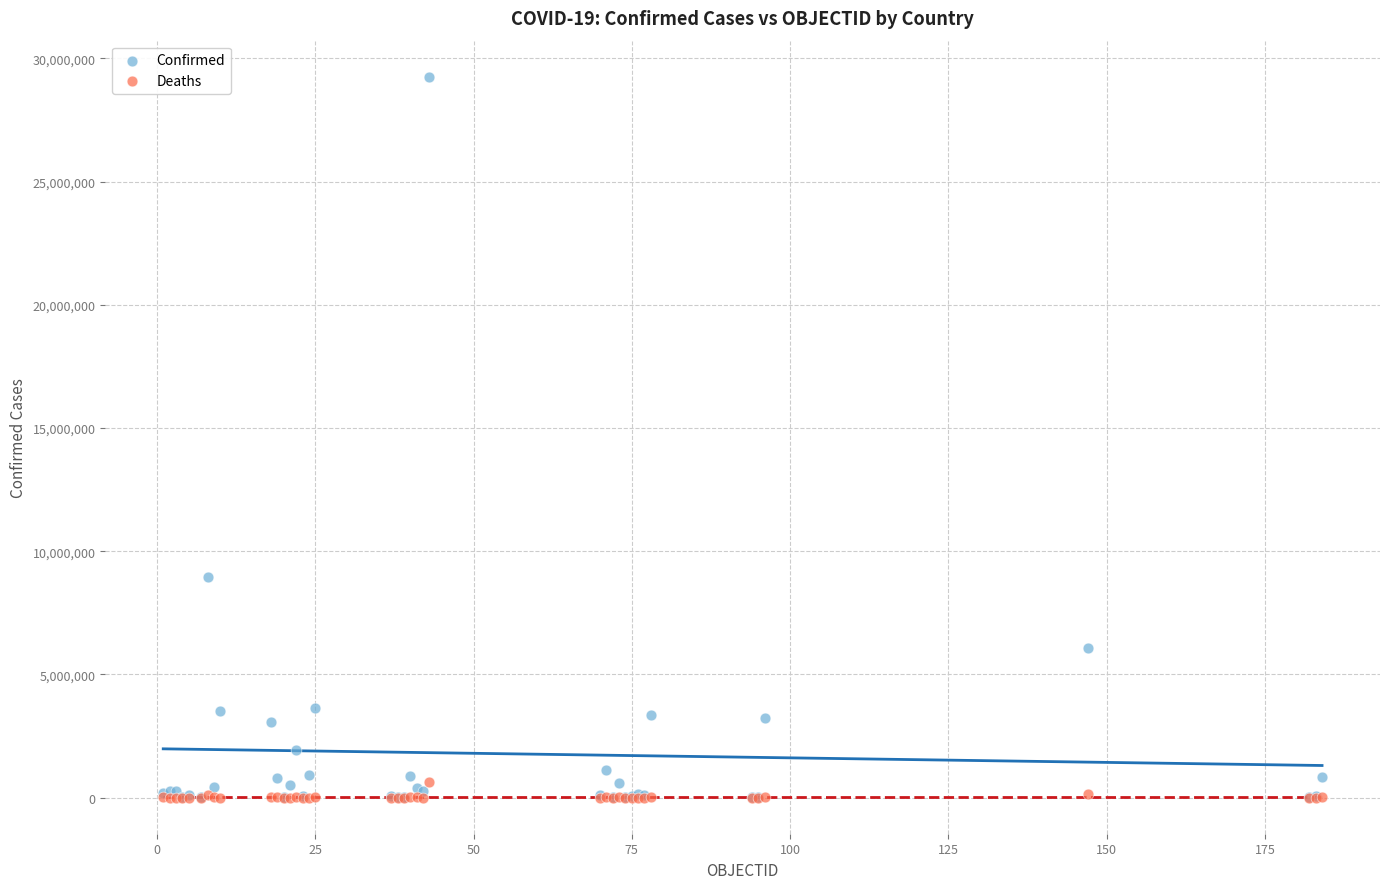

Which series contains the highest Y value?

Confirmed